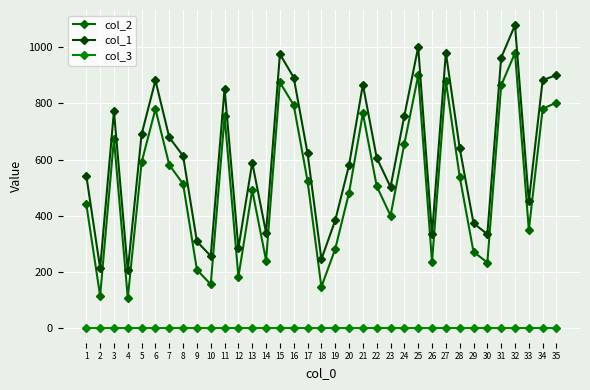

What is the approximate value of col_1 at 23?

502